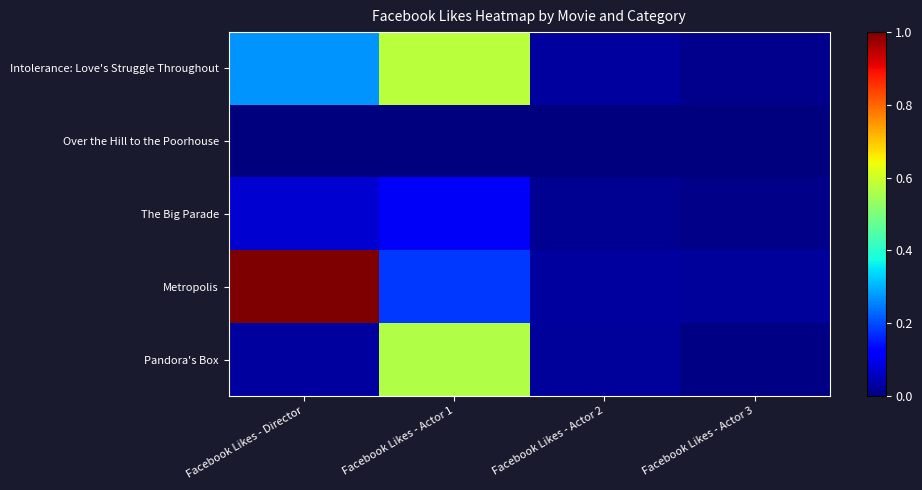

Reading left to right, what are all the values shown in this chart?

Intolerance: Love's Struggle Throughout: Facebook Likes - Director=0.3	Facebook Likes - Actor 1=0.6	Facebook Likes - Actor 2=0.0	Facebook Likes - Actor 3=0.0
Over the Hill to the Poorhouse: Facebook Likes - Director=0.0	Facebook Likes - Actor 1=0.0	Facebook Likes - Actor 2=0.0	Facebook Likes - Actor 3=0.0
The Big Parade: Facebook Likes - Director=0.1	Facebook Likes - Actor 1=0.1	Facebook Likes - Actor 2=0.0	Facebook Likes - Actor 3=0.0
Metropolis: Facebook Likes - Director=1.0	Facebook Likes - Actor 1=0.2	Facebook Likes - Actor 2=0.0	Facebook Likes - Actor 3=0.0
Pandora's Box: Facebook Likes - Director=0.0	Facebook Likes - Actor 1=0.6	Facebook Likes - Actor 2=0.0	Facebook Likes - Actor 3=0.0